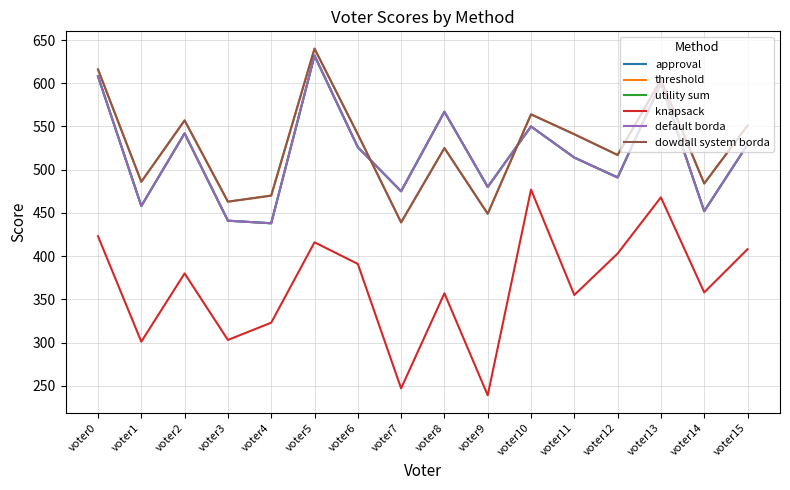

Is this an area chart (filled region under the line)?

No